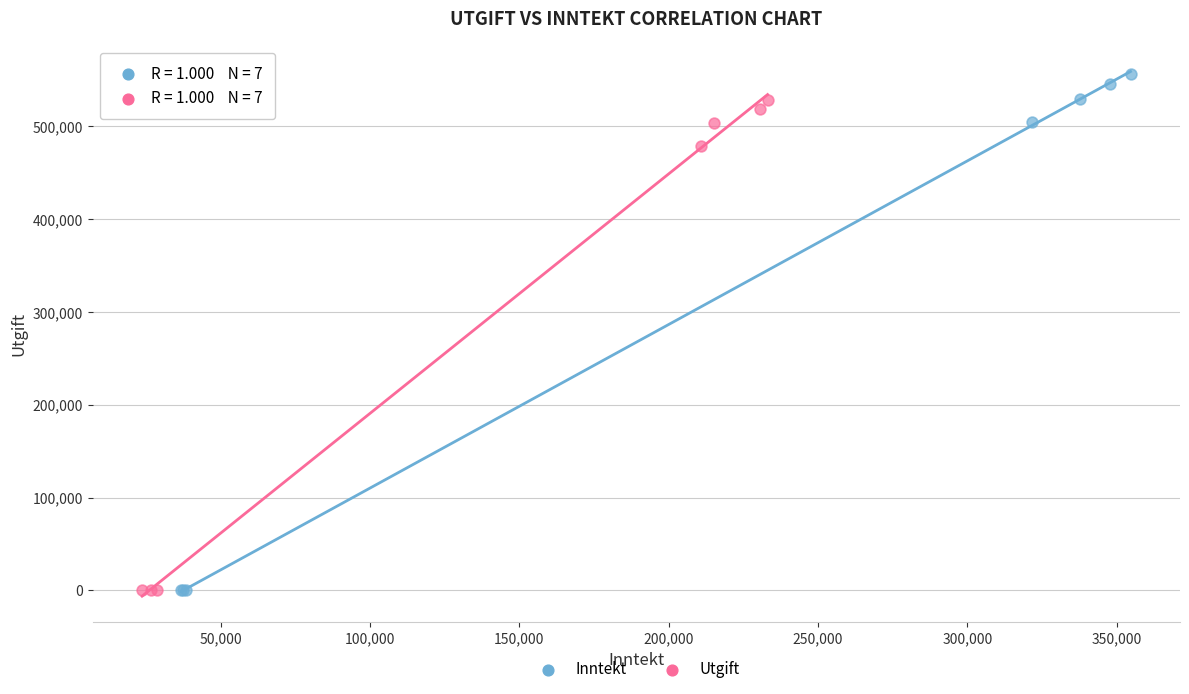

What are all the series names shown in the legend?

Inntekt, Utgift